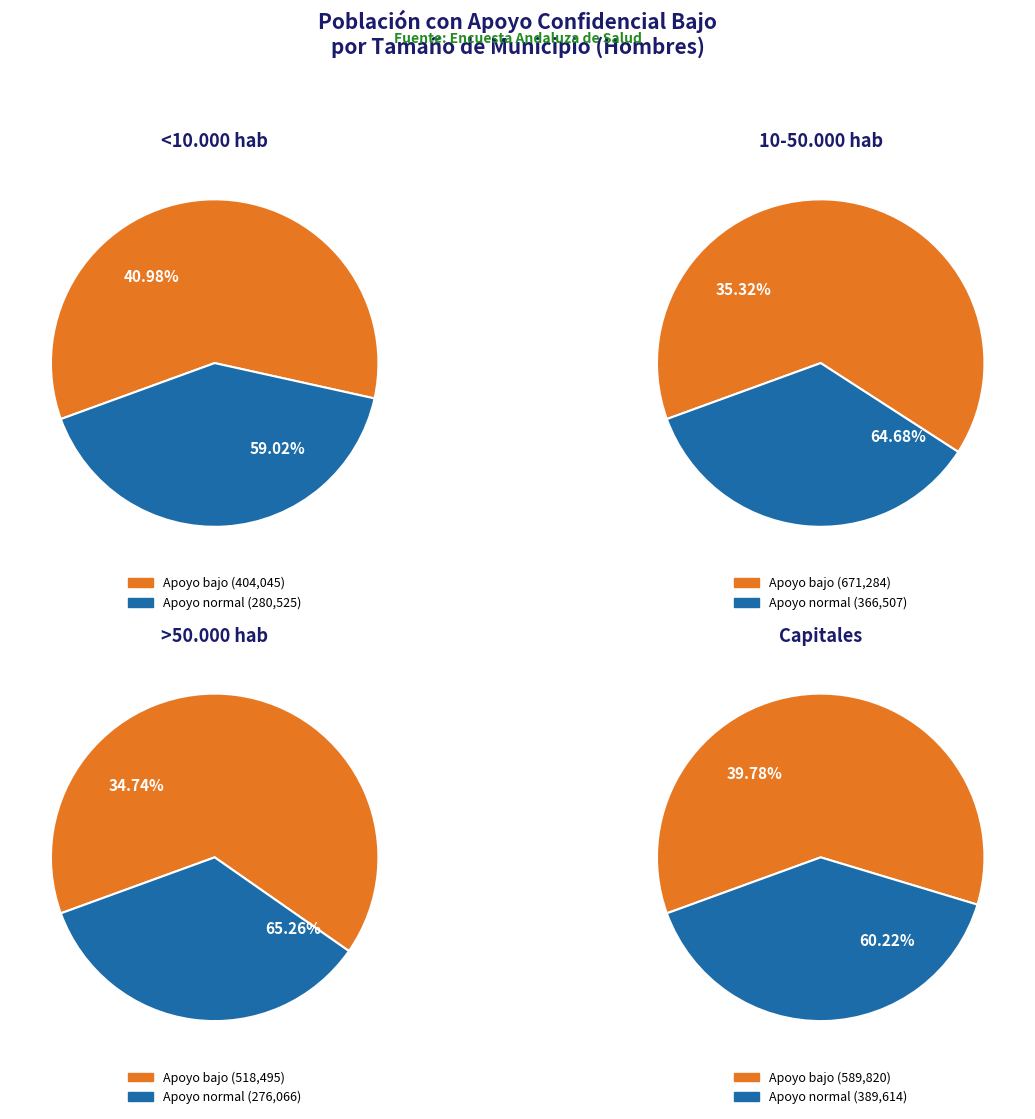

Is it true that >50.000 hab is 38% of the pie?

False